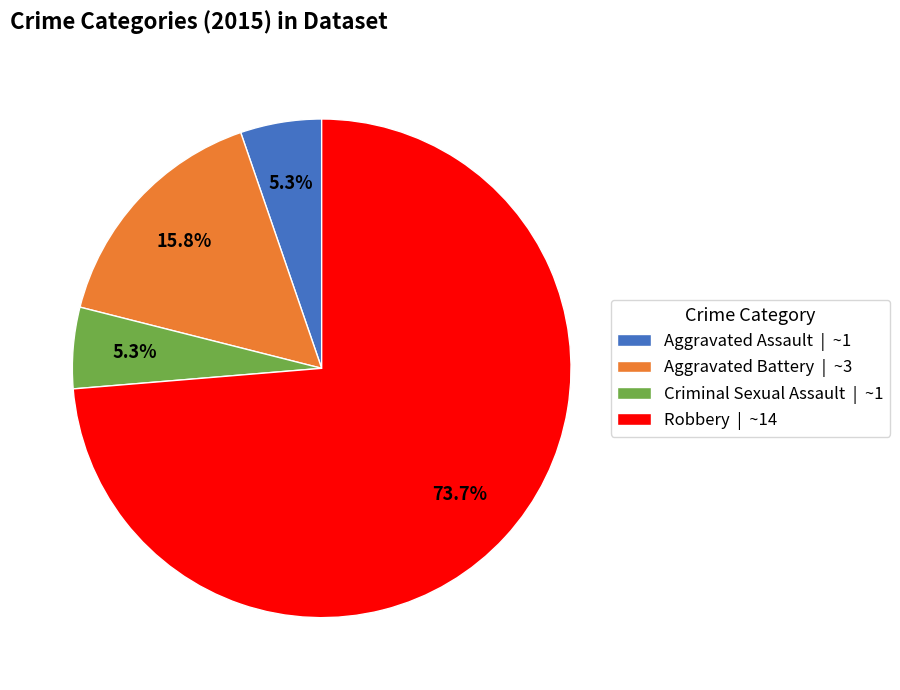

What percentage is the Aggravated Assault slice, to the nearest percent?

5%